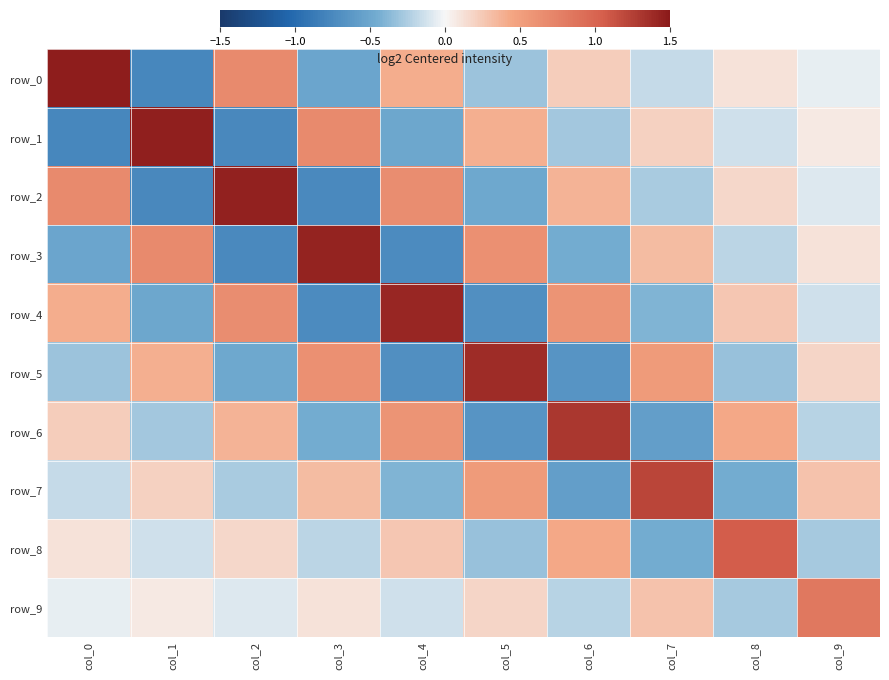

What is the maximum value for row_0?

1.5